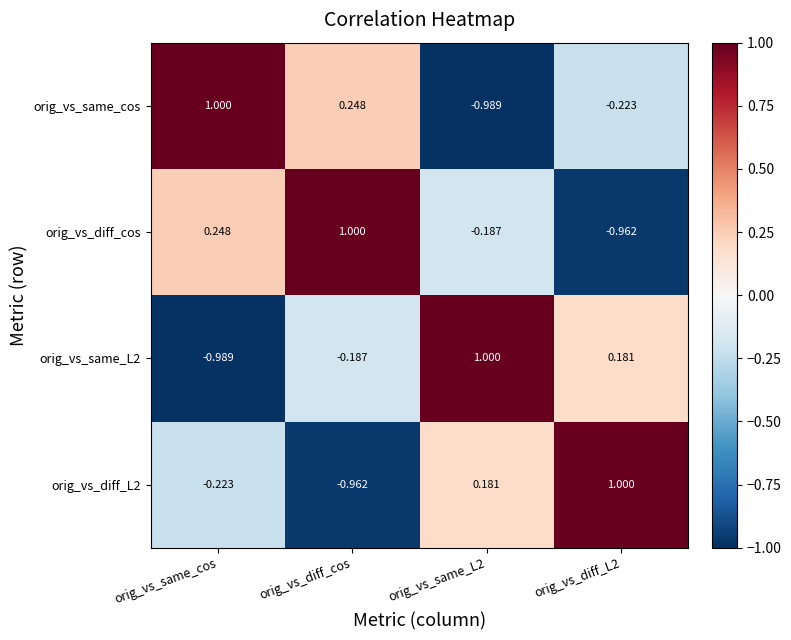

At which category is the sum across all series the highest?

orig_vs_diff_cos